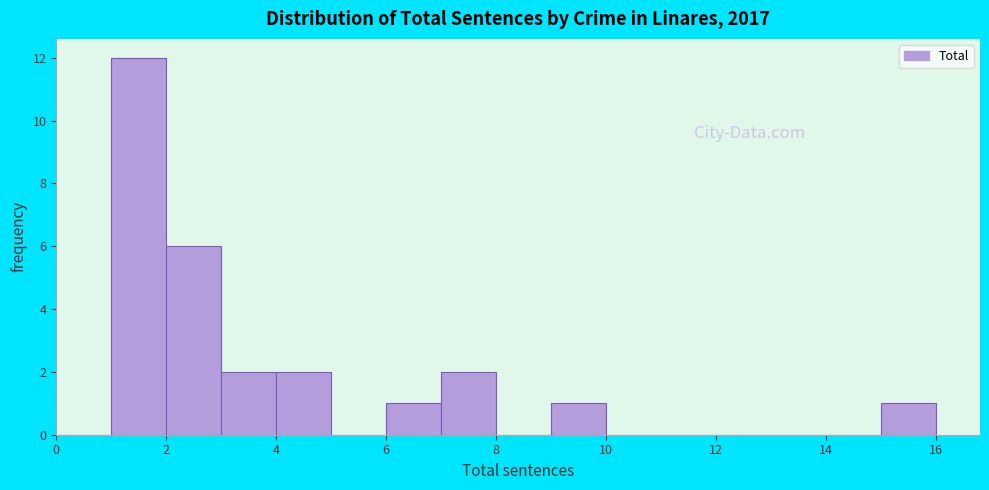

Which range on the x-axis has the tallest bar?

1 to 2